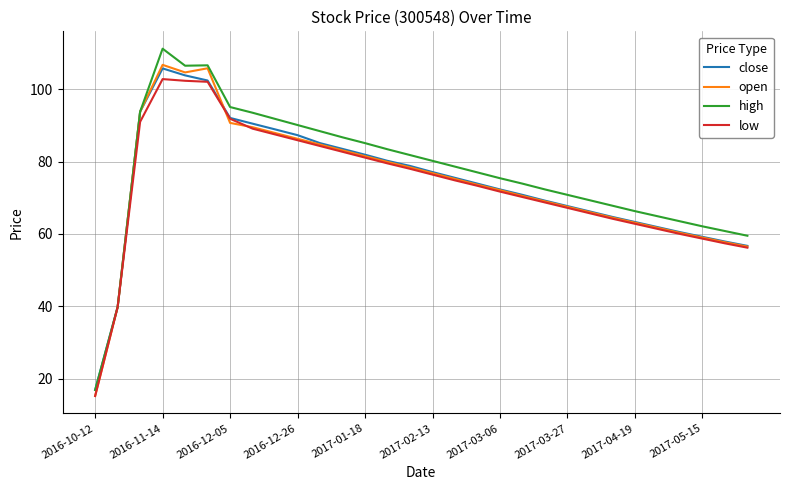

What is the maximum value for close?

105.7